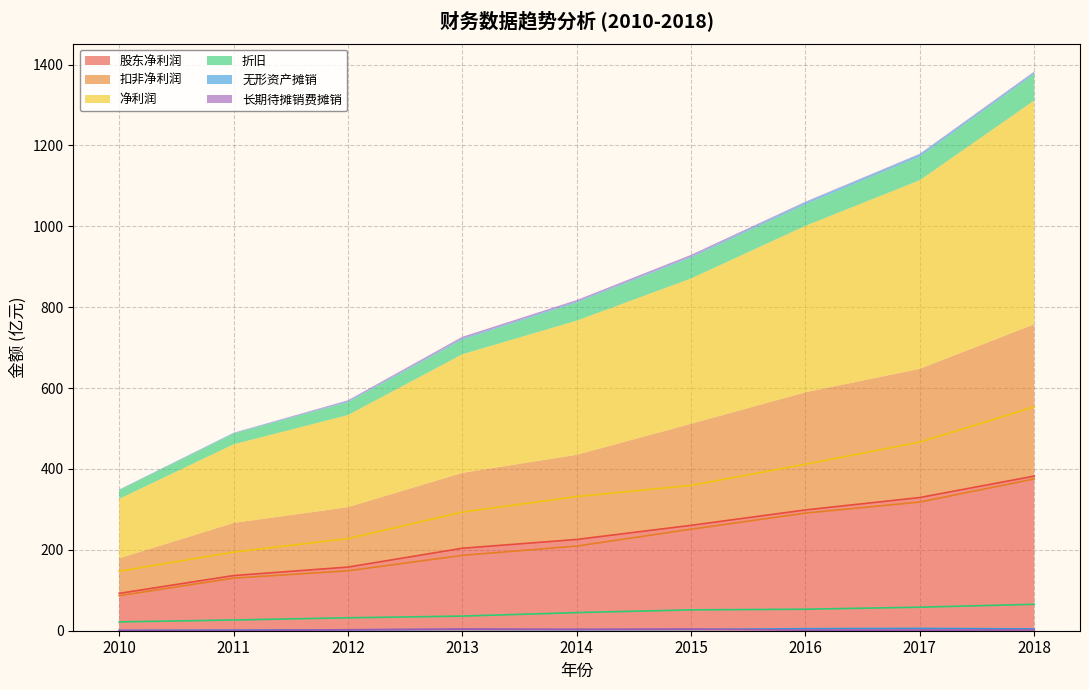

Which series changed the most between 2010 and 2015?

净利润